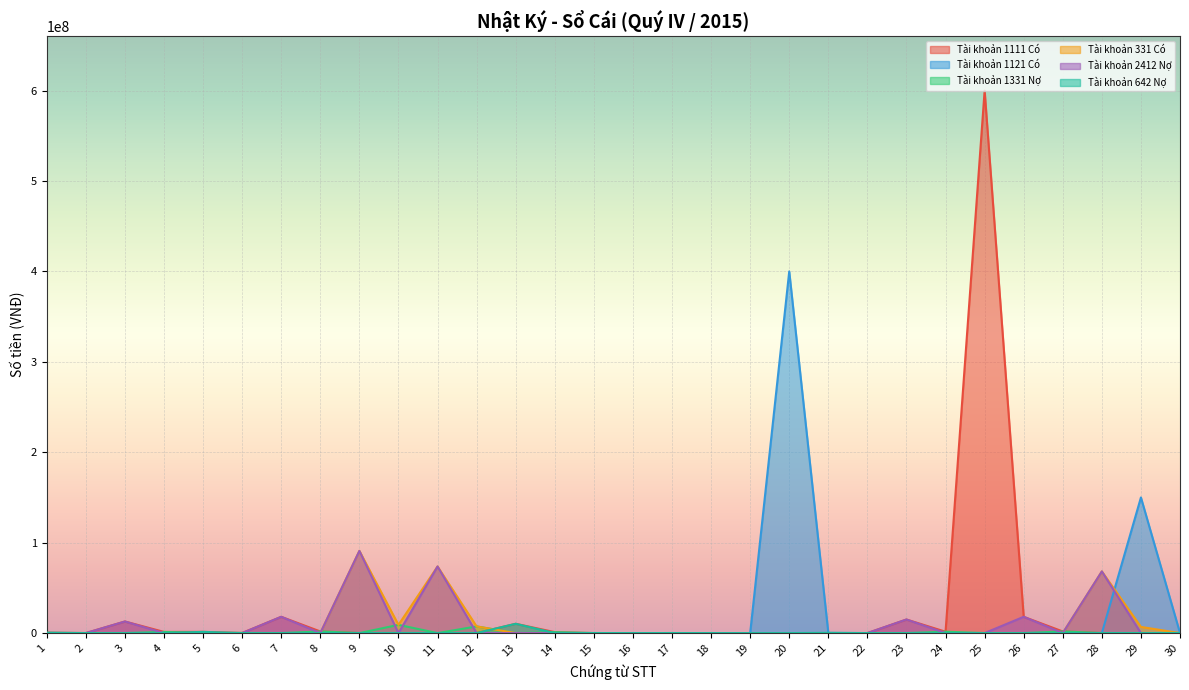

Is it true that Tài khoản 1331 Nợ equals 0 at 9?

True